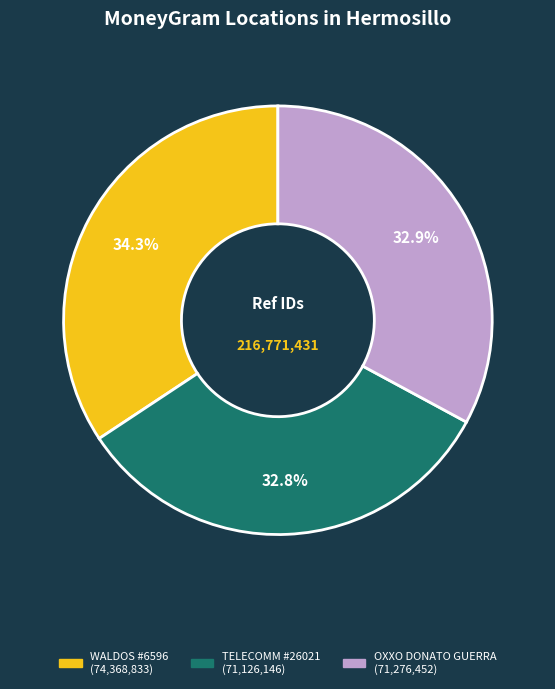

To the nearest percent, what is the average slice percentage?

33%